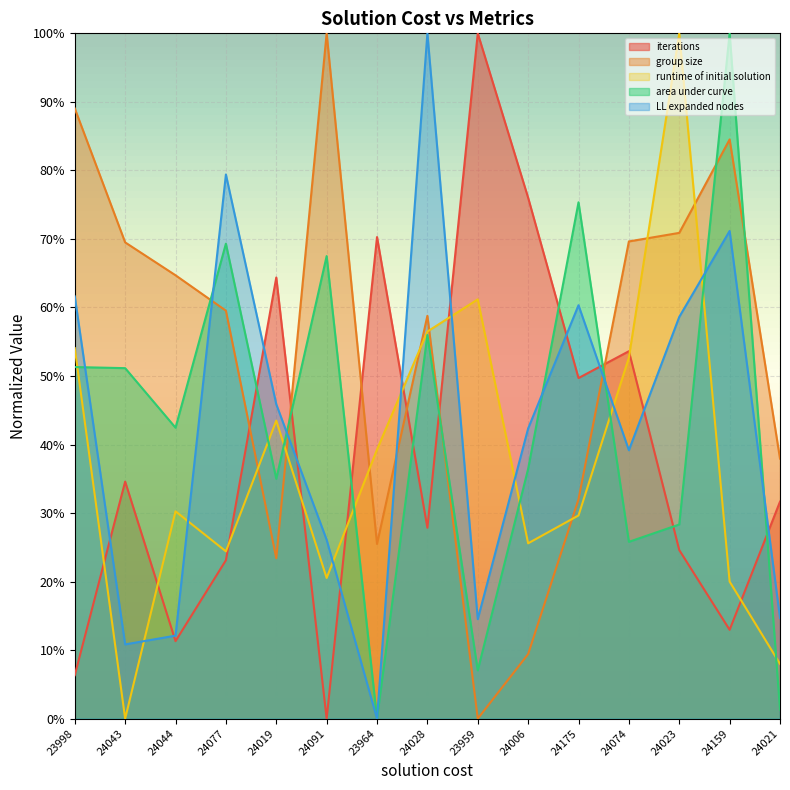

What is the label of the 3rd point from the left?

24044